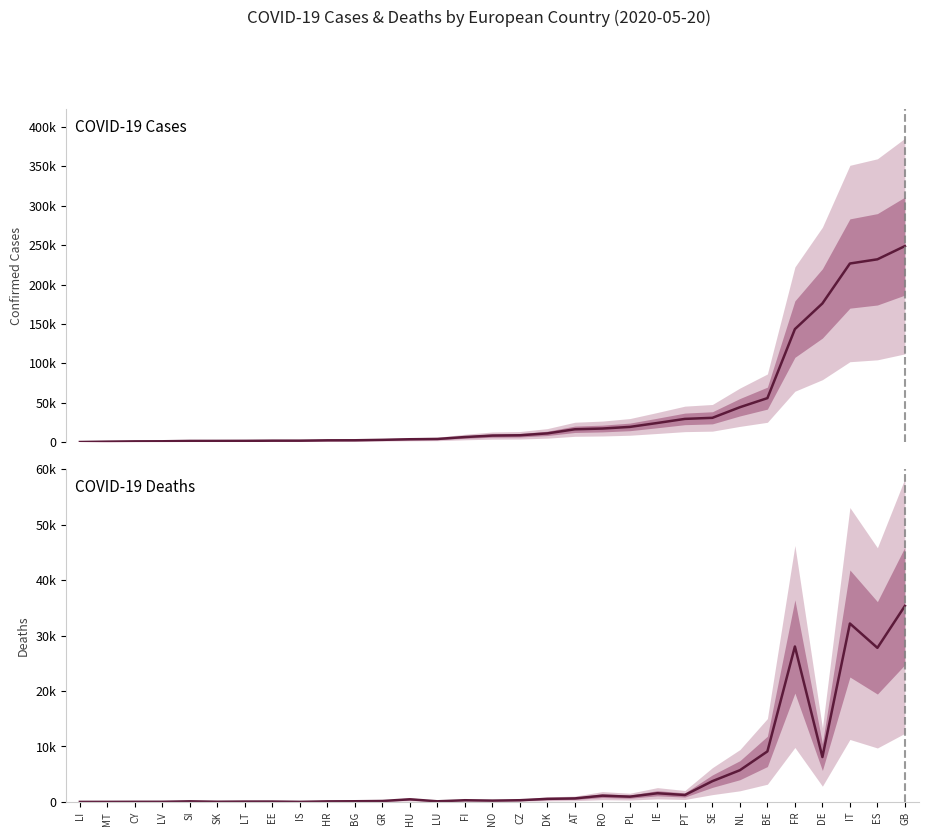

Is the value of cases at SK greater than the value of deaths at SK?

Yes